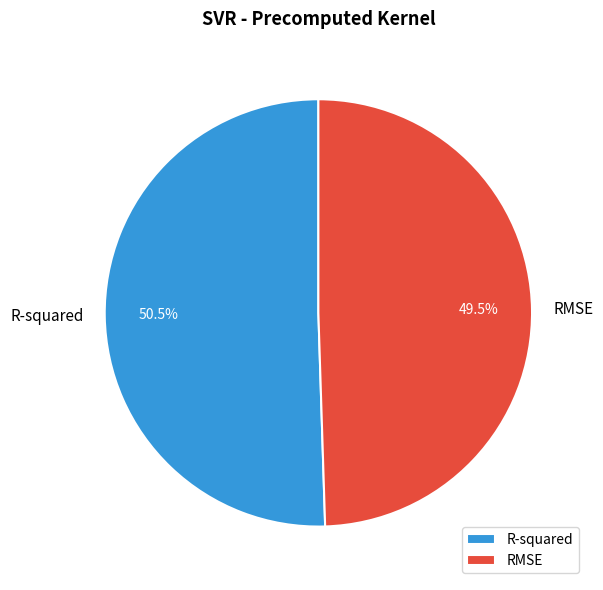

Which slice is the largest?

R-squared